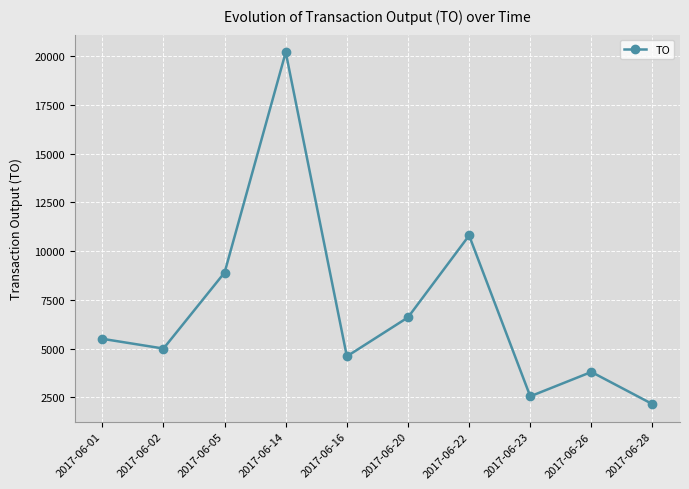

What is the value of the 3rd point from the left?

8900